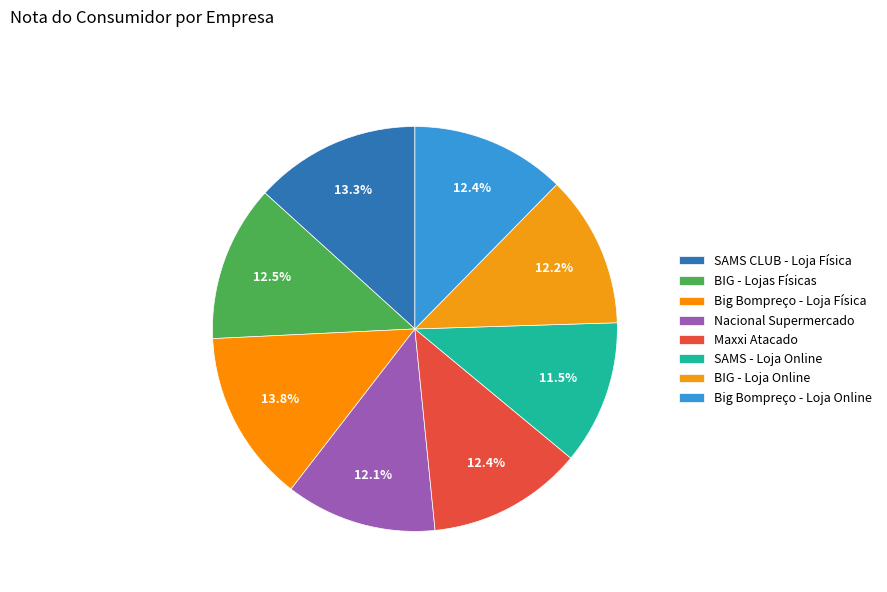

To the nearest percent, what is the average slice percentage?

12%